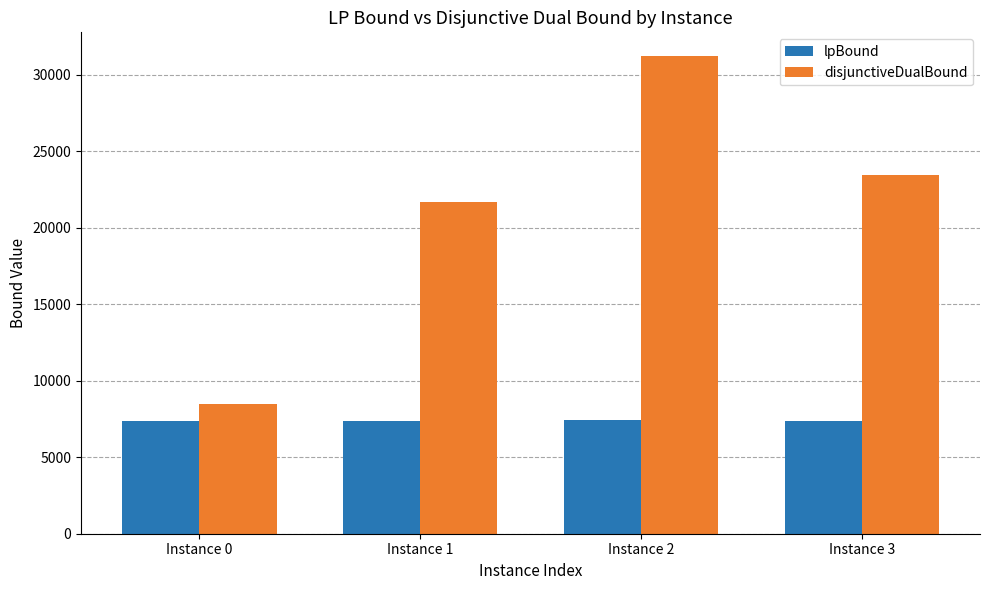

How many categories are shown in the chart?

4